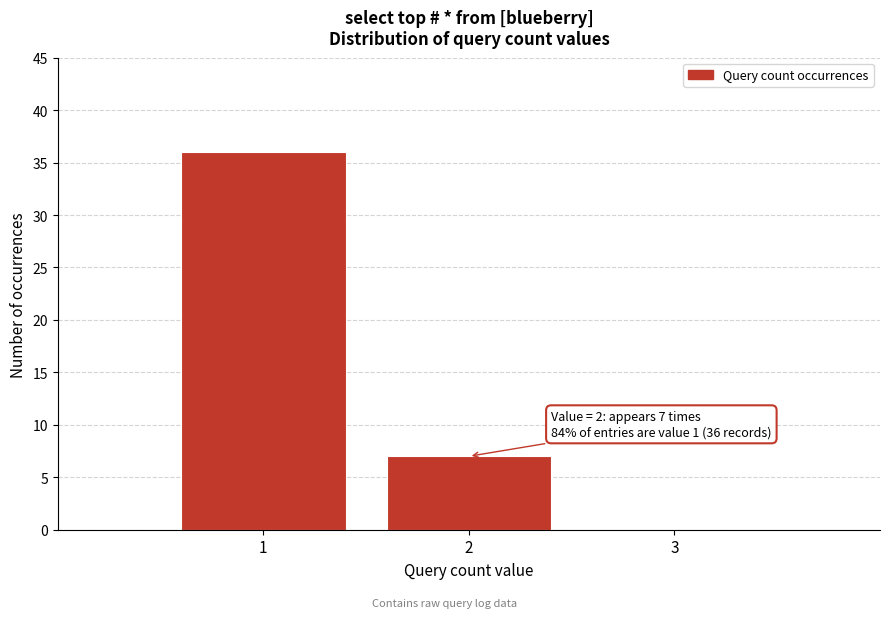

Which range on the x-axis has the tallest bar?

0.5 to 1.5